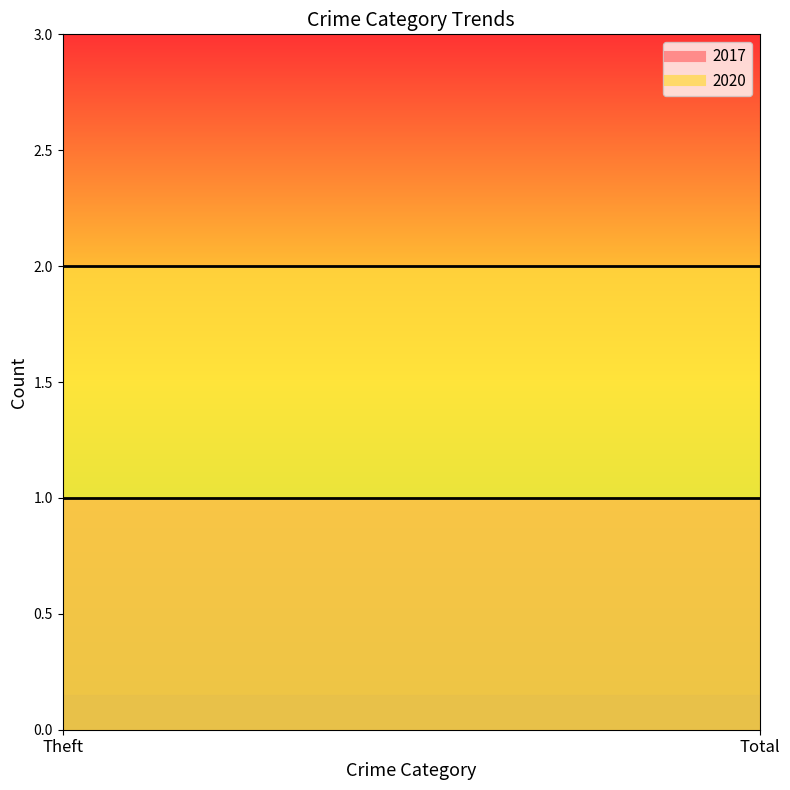

What is the minimum value for 2017?

1